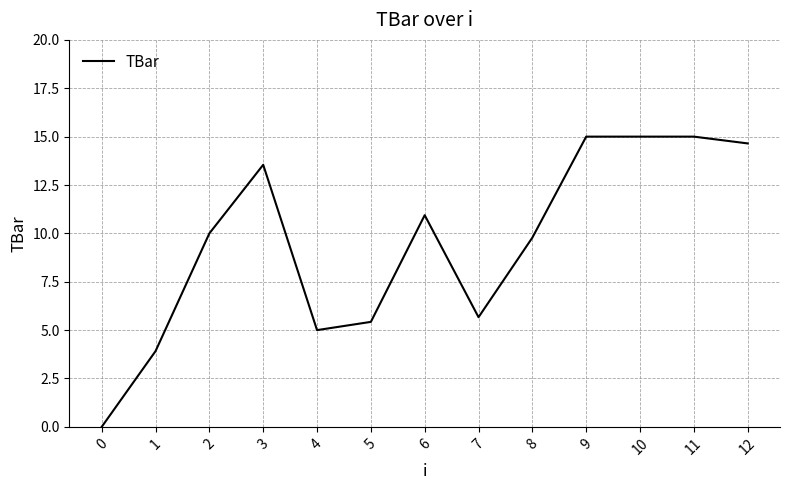

Approximately how many times larger is the value at 2 compared to 6?

0.9